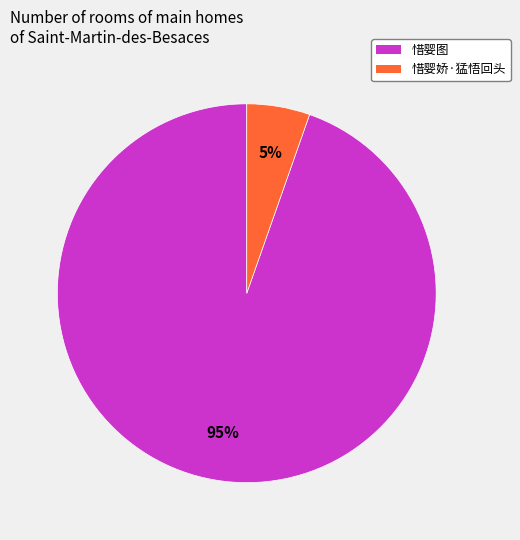

To the nearest percent, what percentage of the pie is 惜婴图?

95%